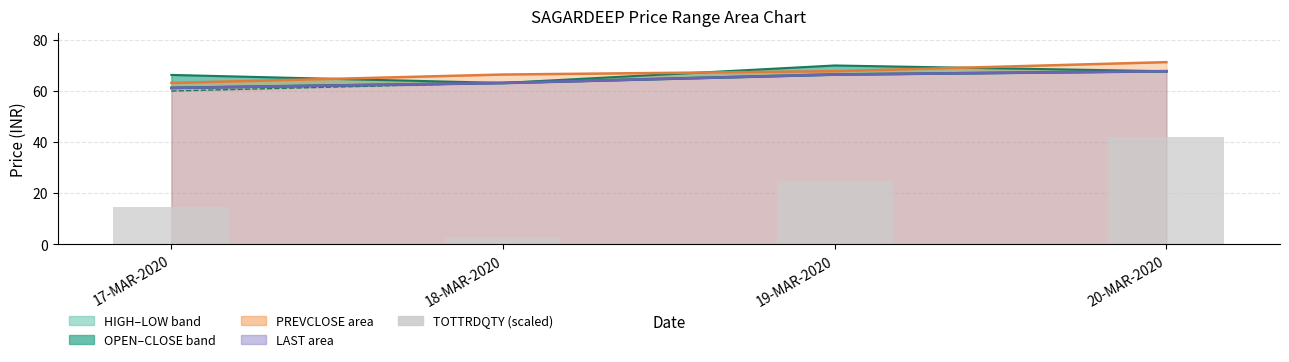

Between 18-MAR-2020 and 17-MAR-2020, which is larger?

17-MAR-2020